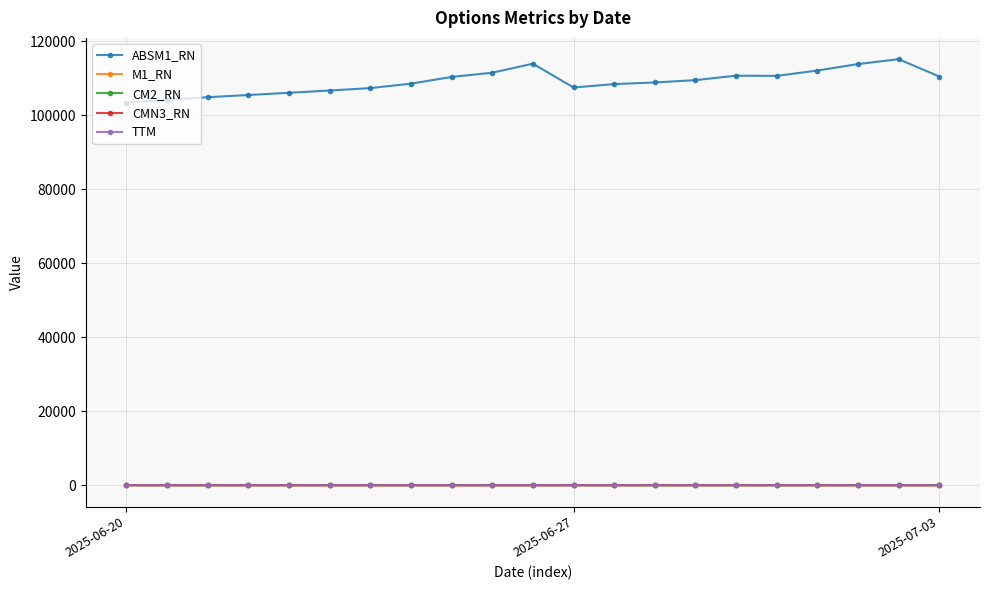

Which series has the widest spread of values?

ABSM1_RN